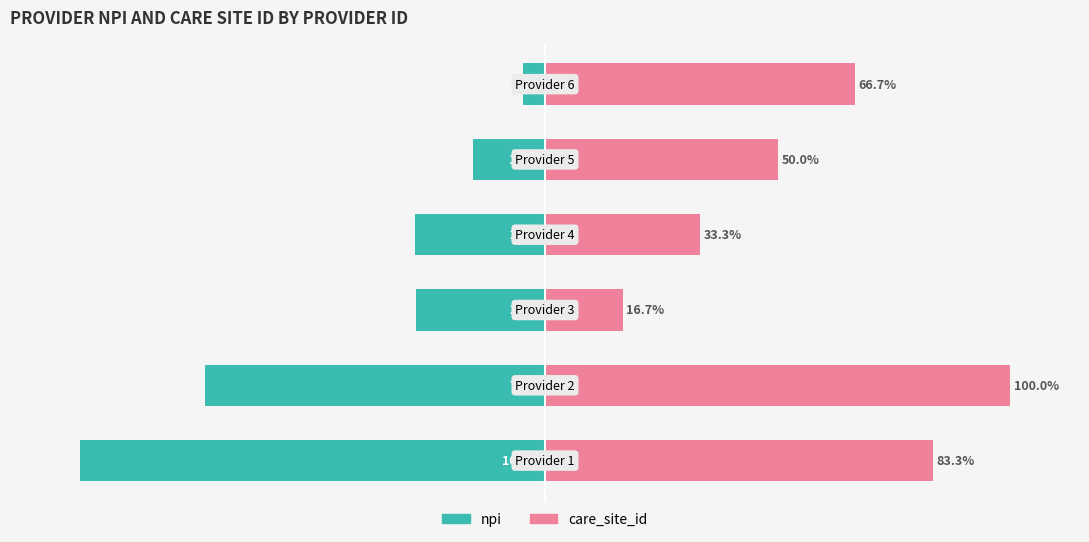

What is the sum of all npi values?

-248.8